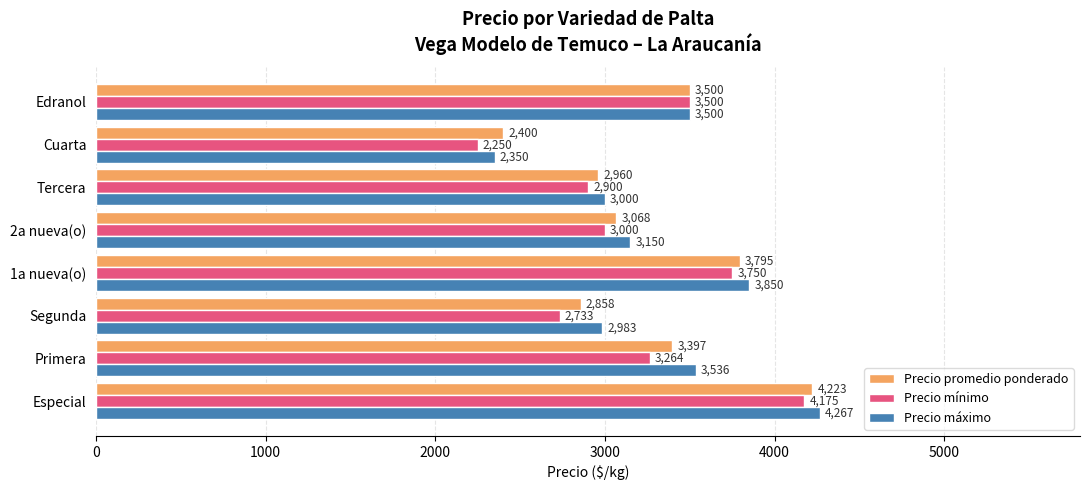

Between Cuarta and Edranol, which series saw the biggest shift?

Precio mínimo